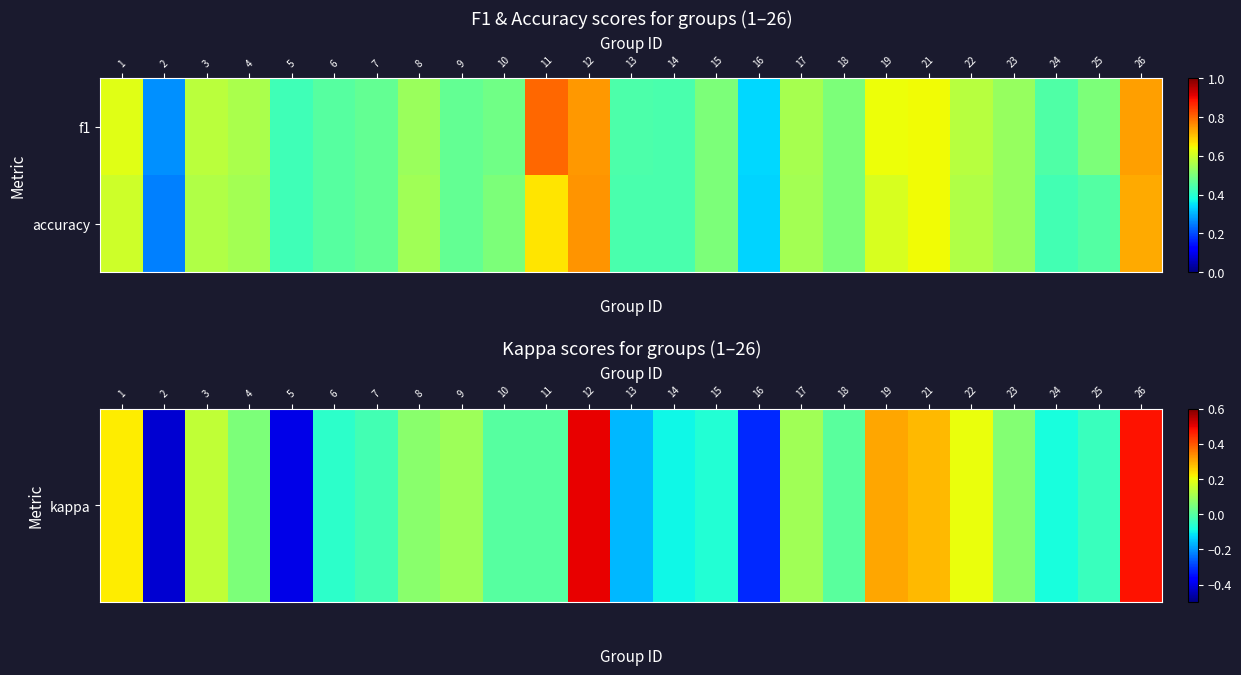

What is the total value across all series at 12?

1.5